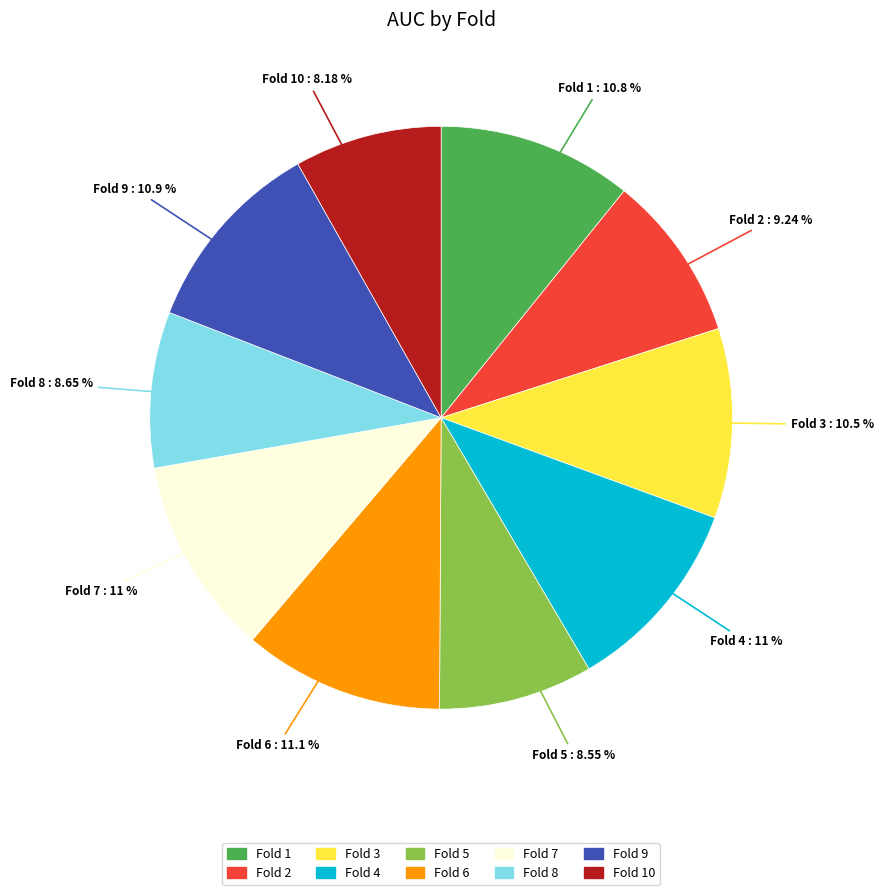

Does any single category account for the majority?

No